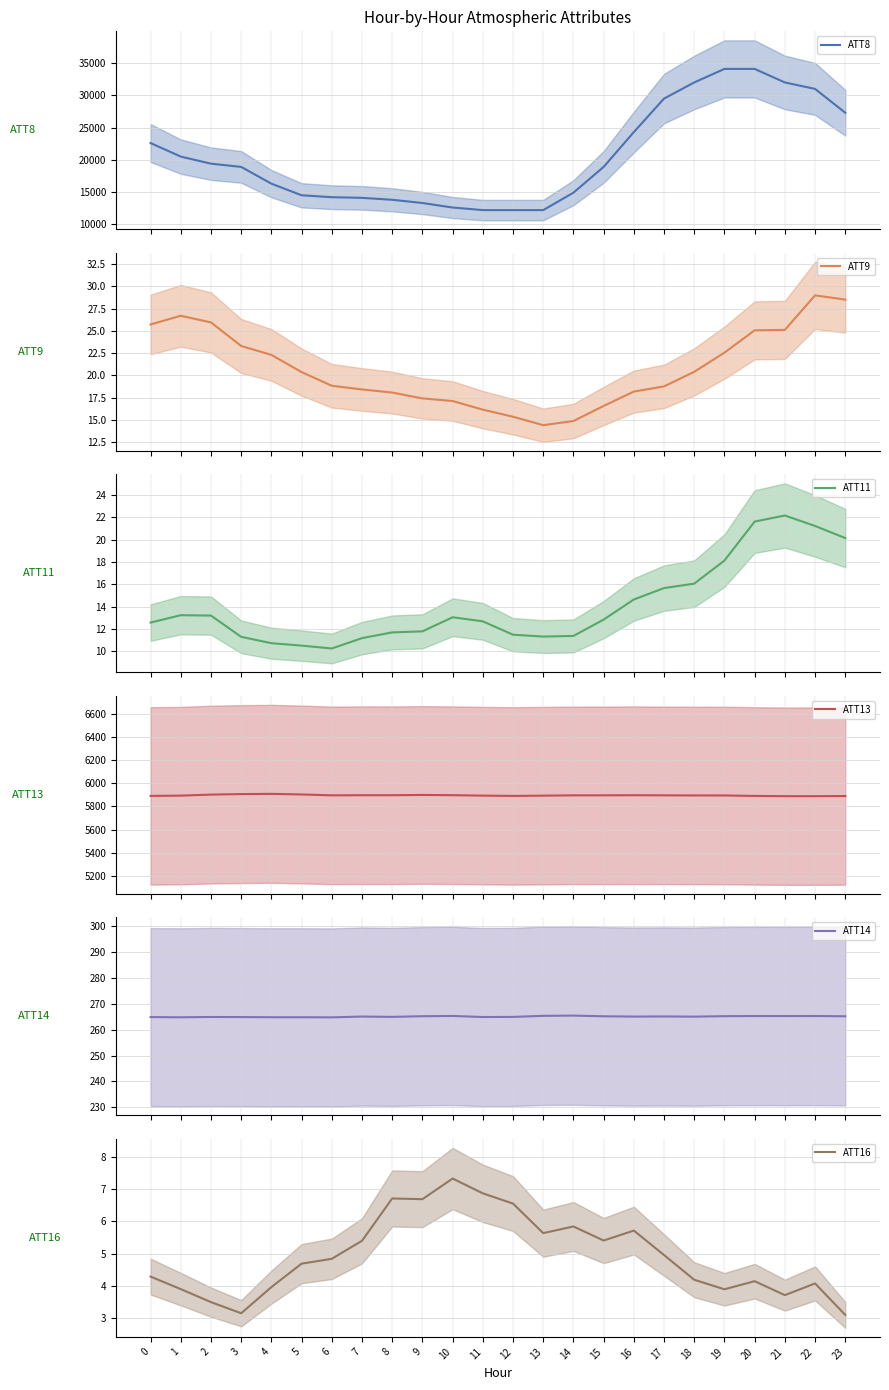

At 9, list the series in order from smallest to largest.

ATT16, ATT11, ATT9, ATT14, ATT13, ATT8